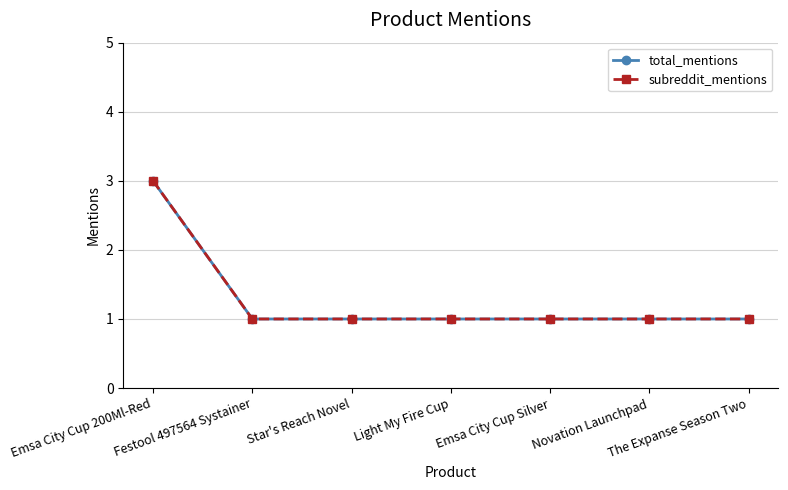

True or false: subreddit_mentions and total_mentions intersect in this chart.

False